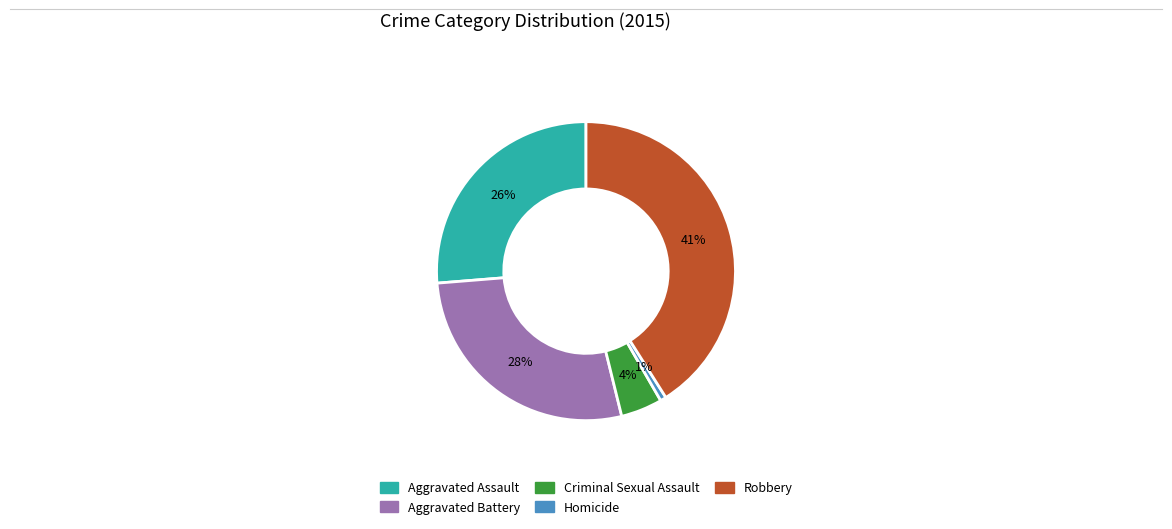

Which has a higher value, Robbery or Aggravated Assault?

Robbery